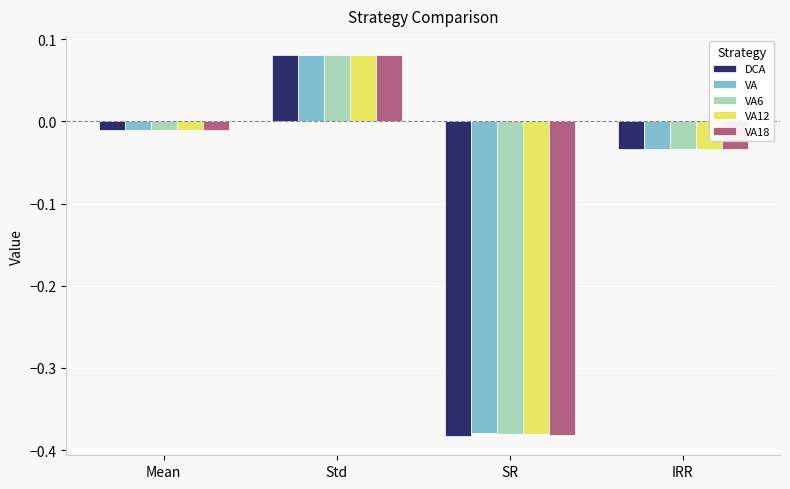

What is the difference between the VA values at IRR and SR?

0.3